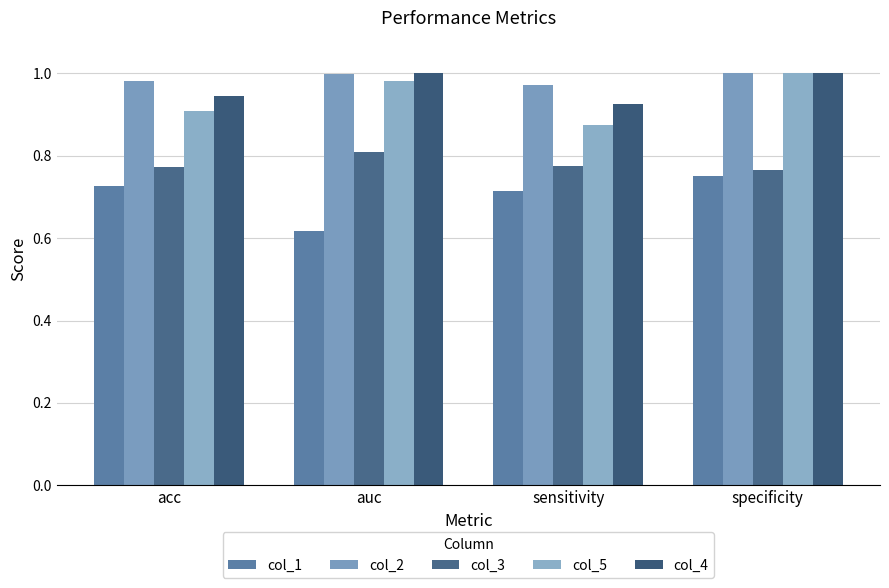

Count the number of categories in the chart.

4